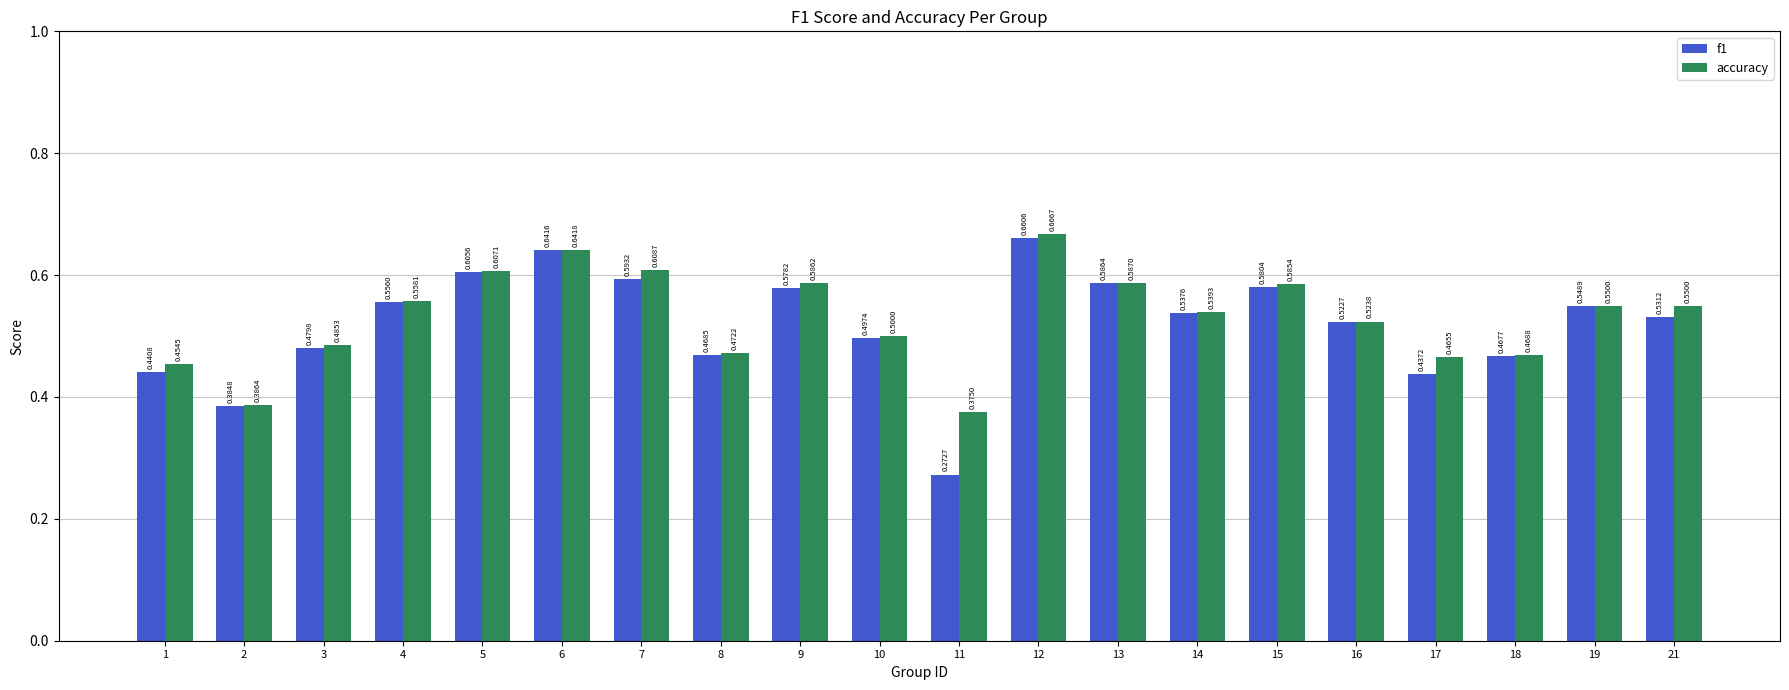

What is the total value across all series at 8?

0.9